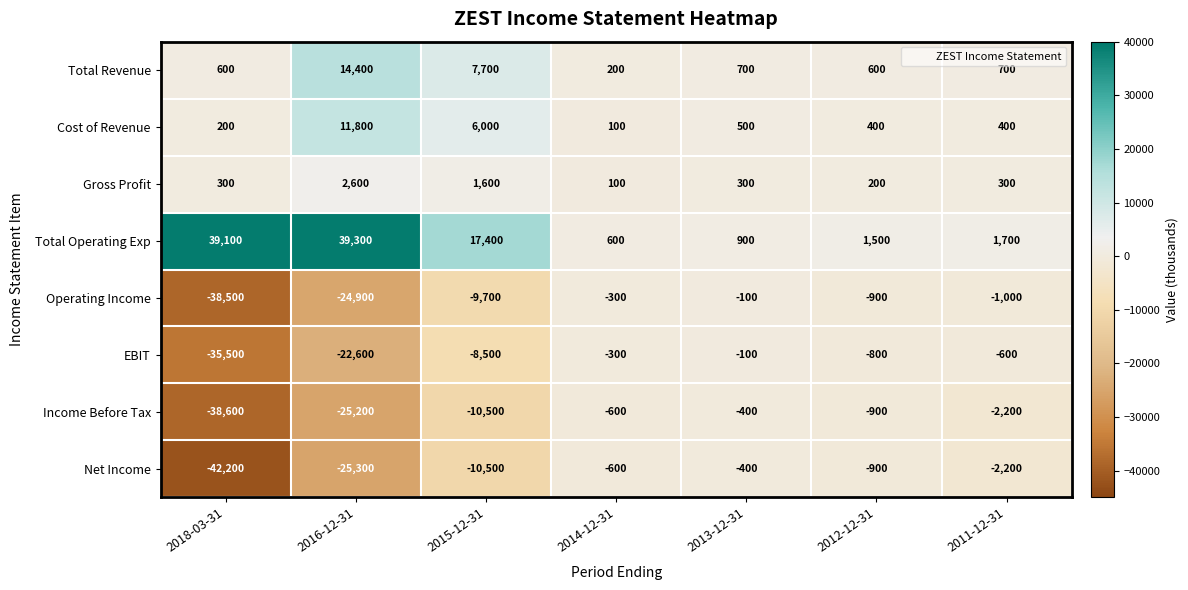

At which category is the sum across all series the highest?

2013-12-31